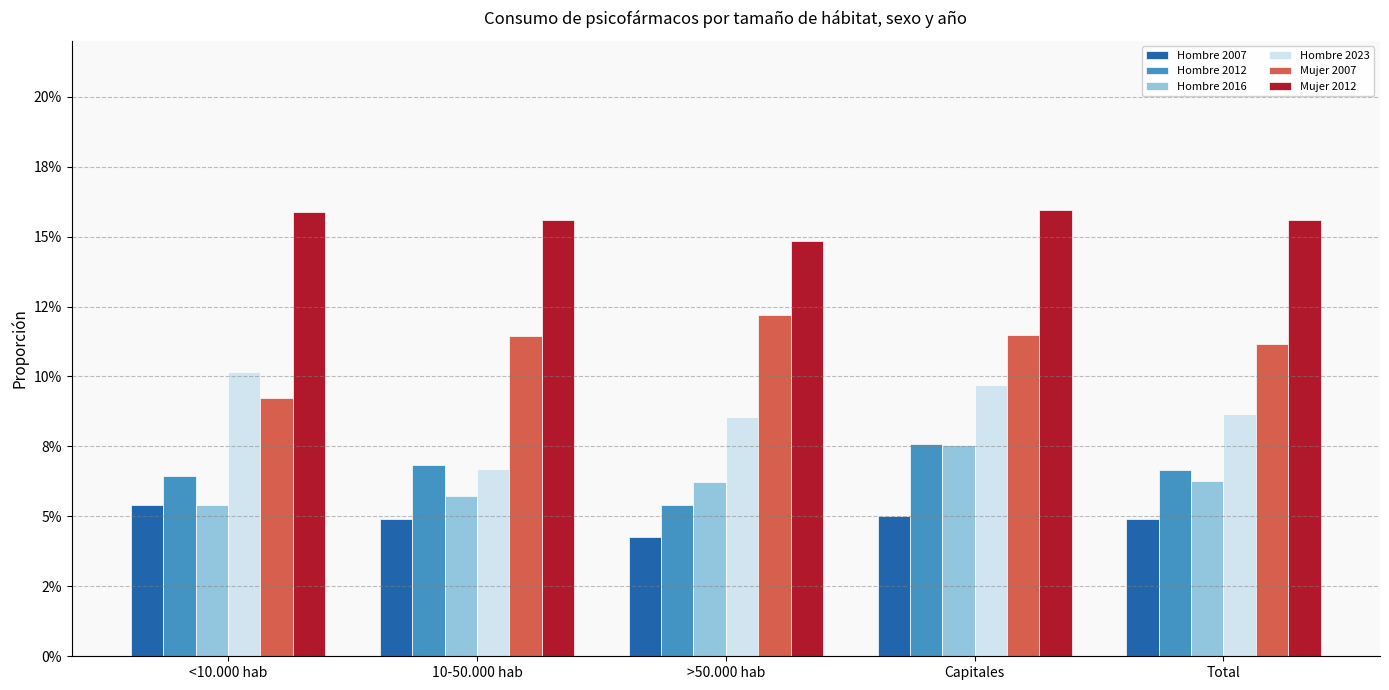

Does the chart contain stacked bars?

No